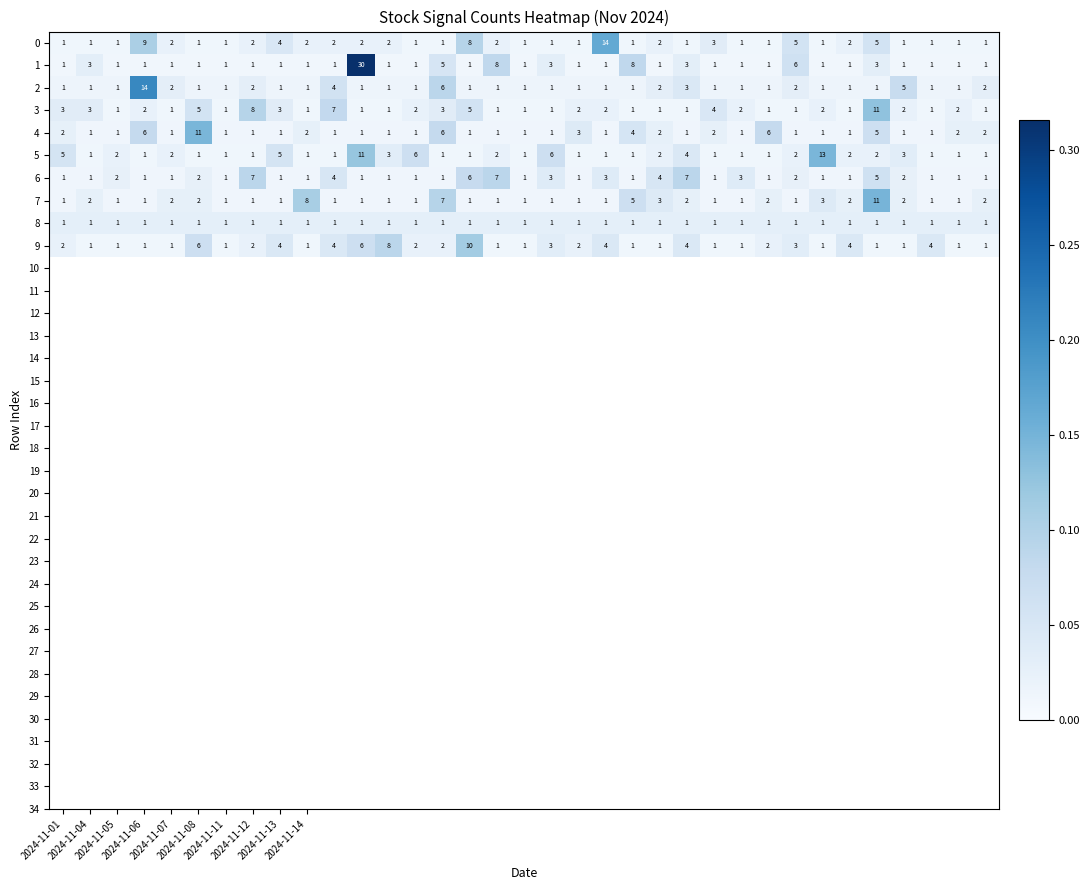

How many 3 values are between 1 and 3?

29